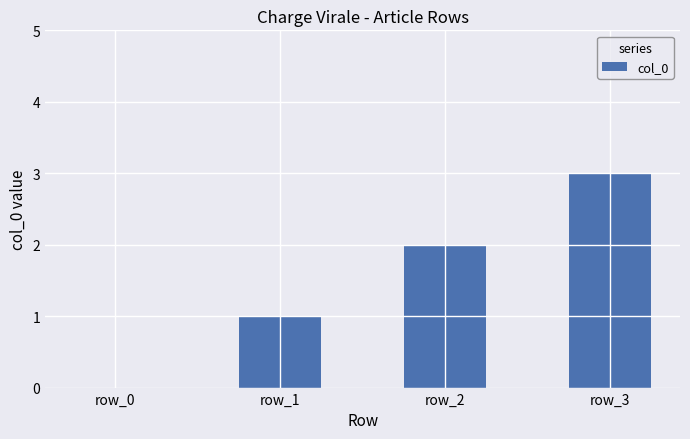

Does the chart contain stacked bars?

No